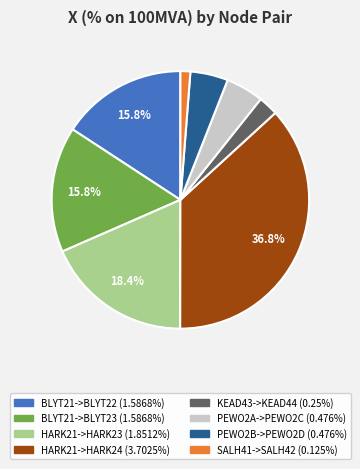

What percentage is NOT represented by BLYT21->BLYT23?

84.2%